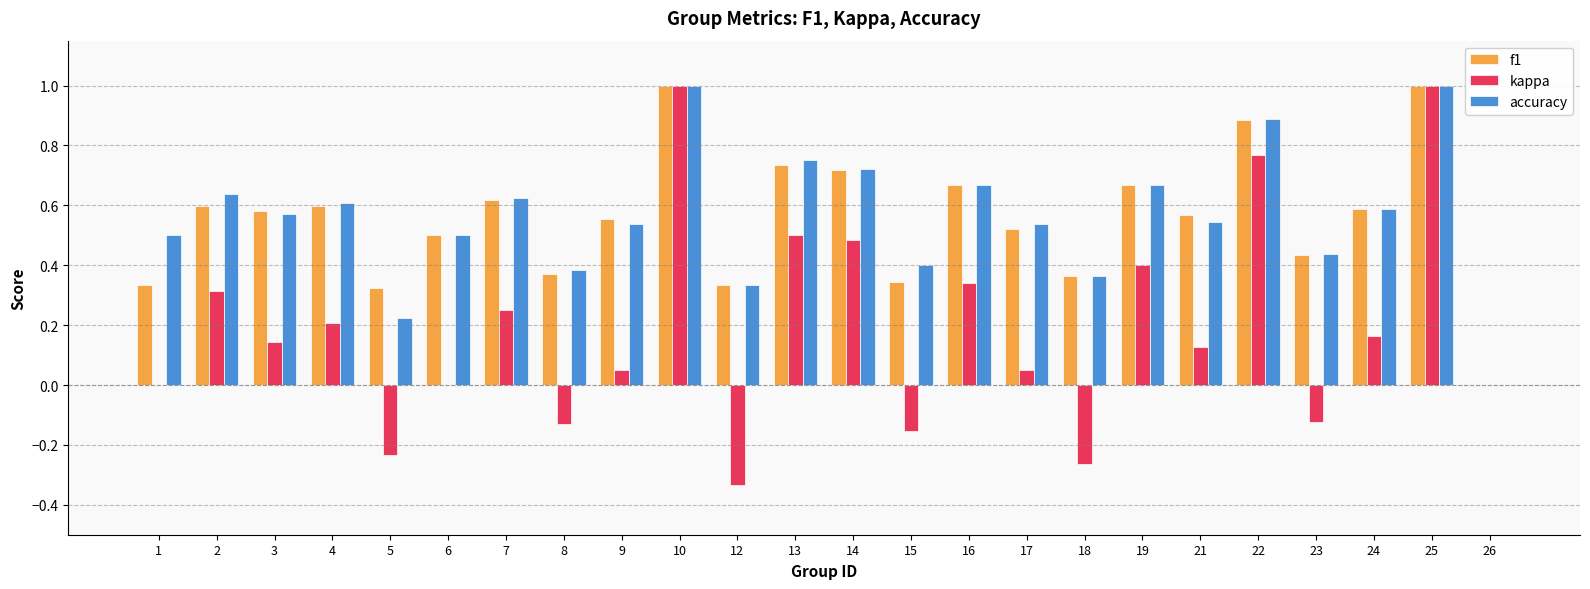

What is the sum of all kappa values?

4.6